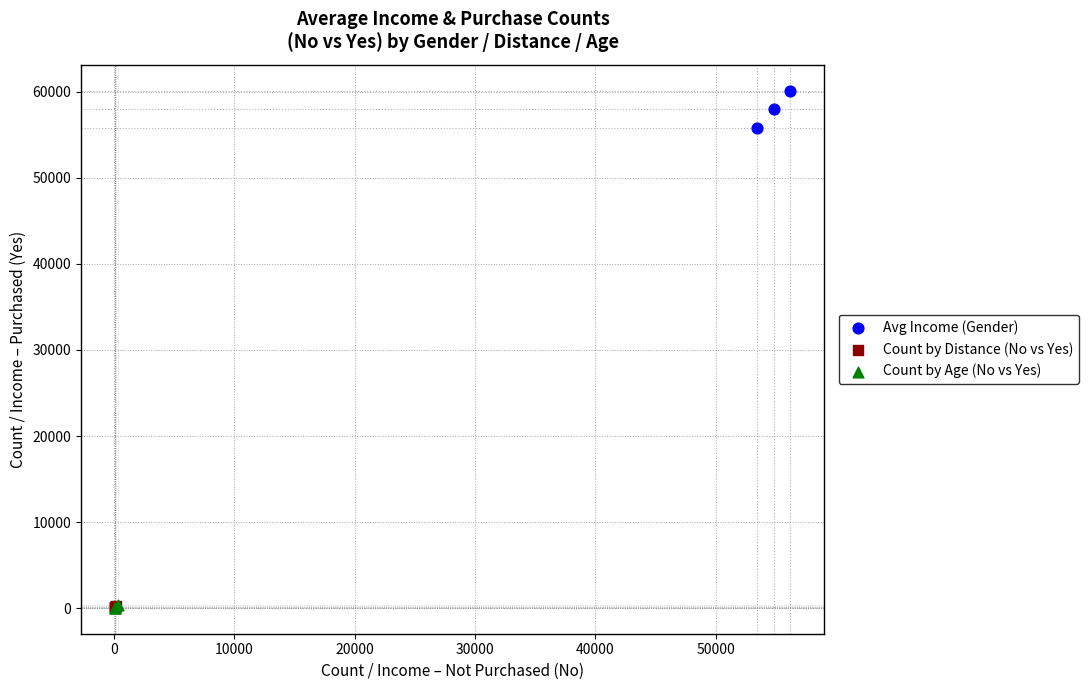

Which series reaches the maximum Y coordinate?

Avg Income (Gender)